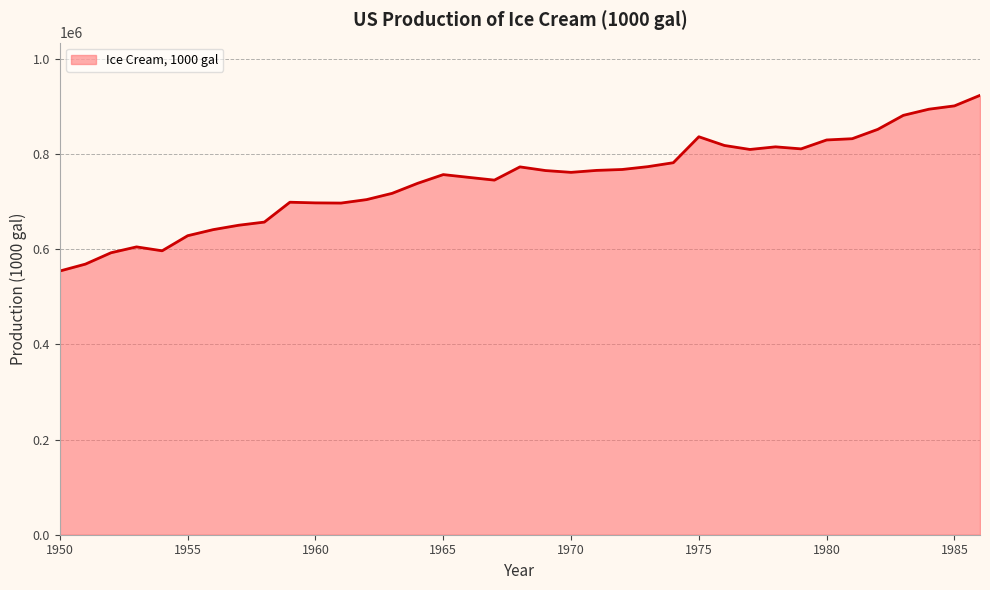

What is the difference between the maximum and minimum values?

369246